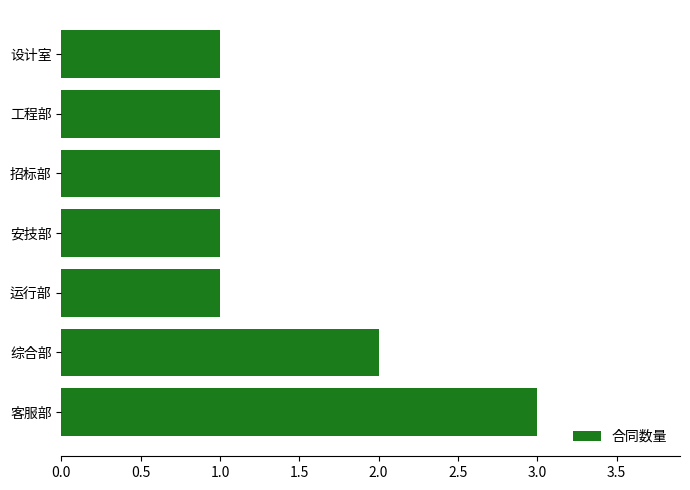

Between 运行部 and 客服部, which is larger?

客服部